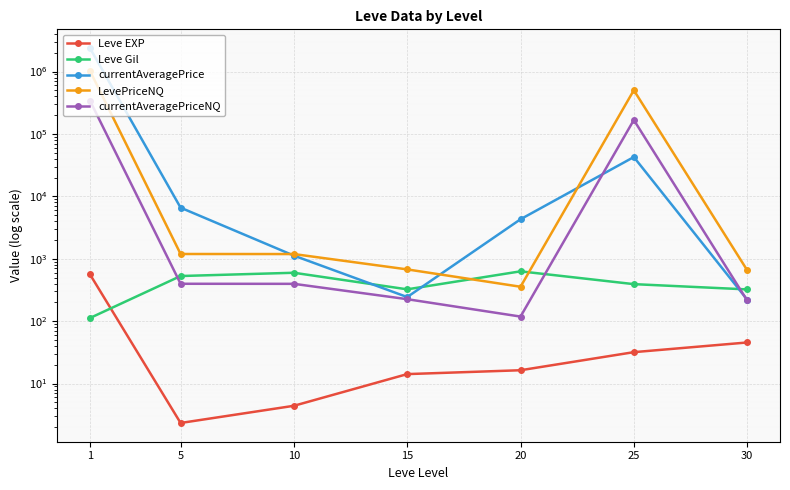

True or false: Leve Gil has a value of 834.3 at 10.

False